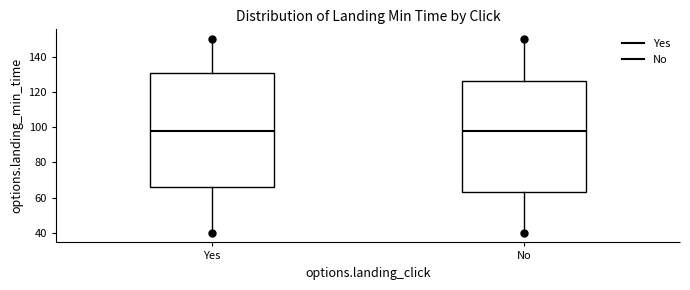

Where does the median line of the box for No sit on the y-axis? The values are not printed on the chart, so give them approximately, as read against the axis.

98